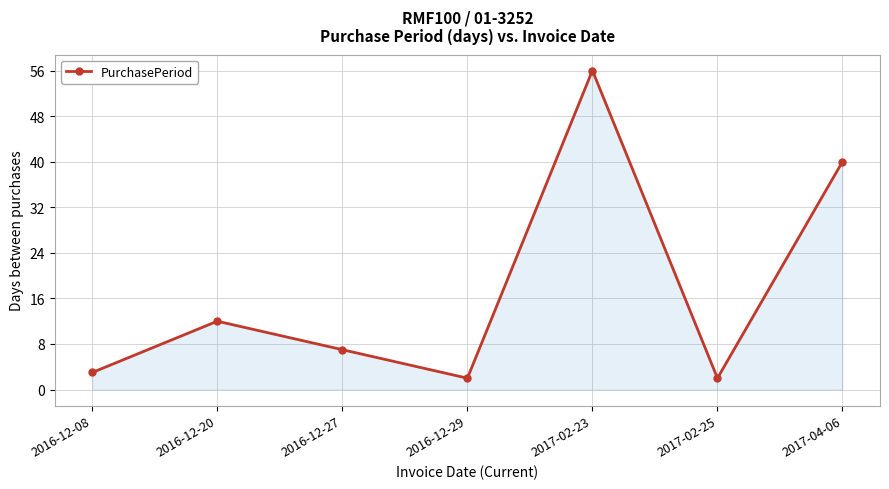

Read the value at 2016-12-08, to the nearest 5.

5